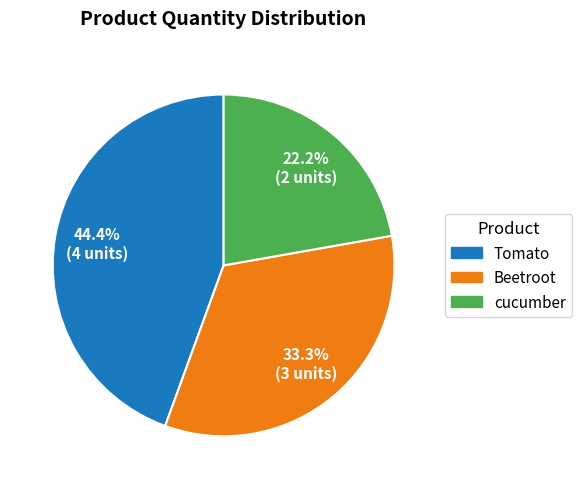

What portion of the pie excludes Tomato?

55.6%